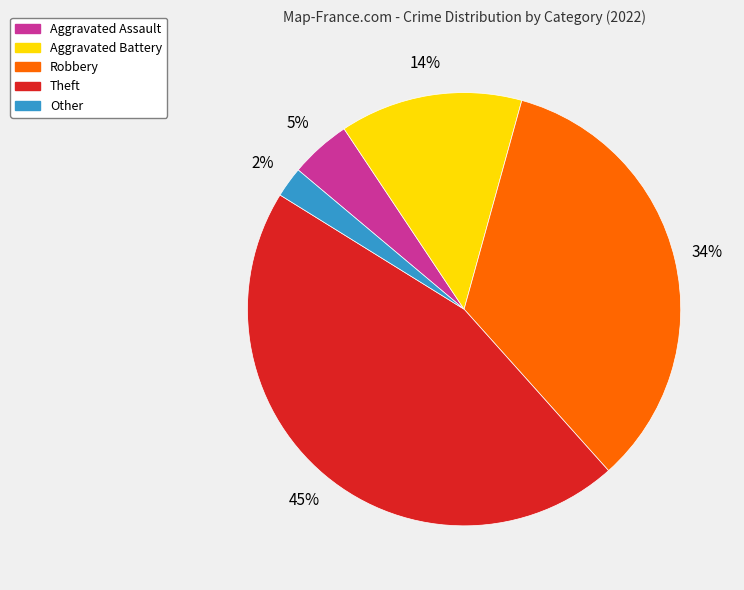

Does Other account for over 50% of the chart?

No